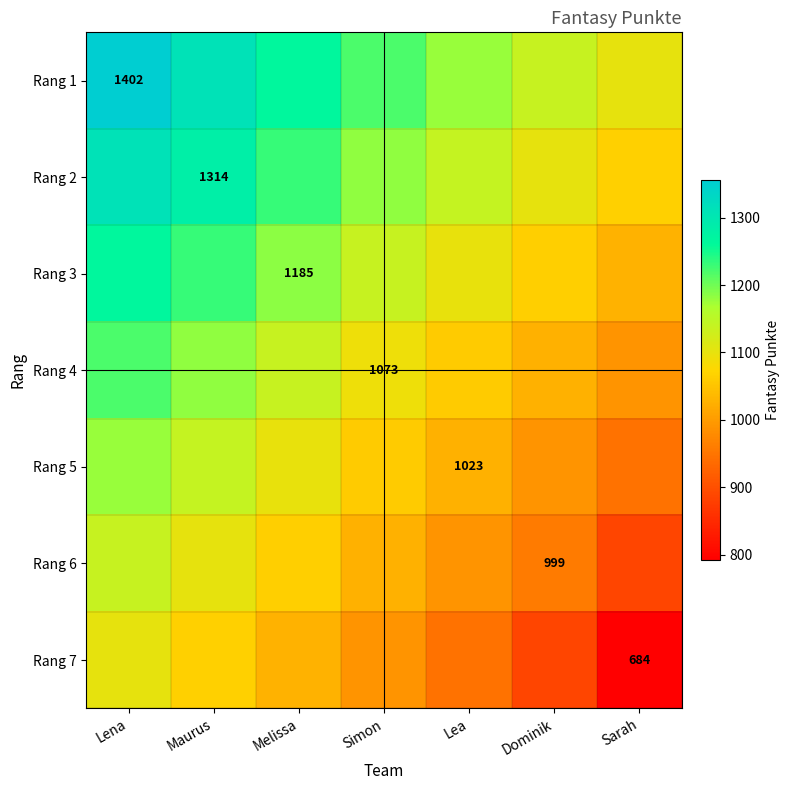

What is the difference between the Rang 1 values at Simon and Melissa?

45.6